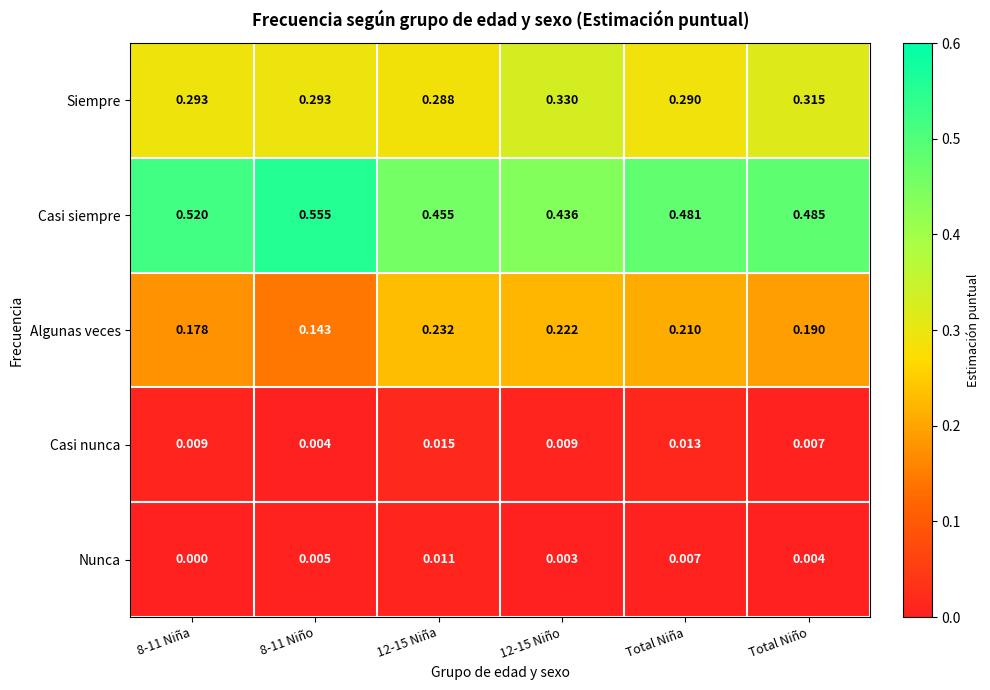

Which series has the largest total across all categories?

Casi siempre